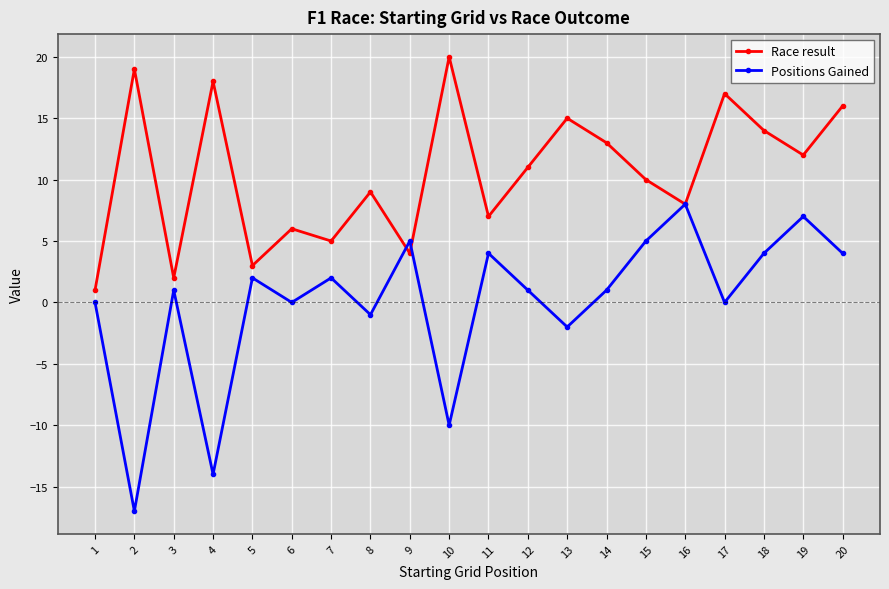

What is the smallest value displayed?

-17